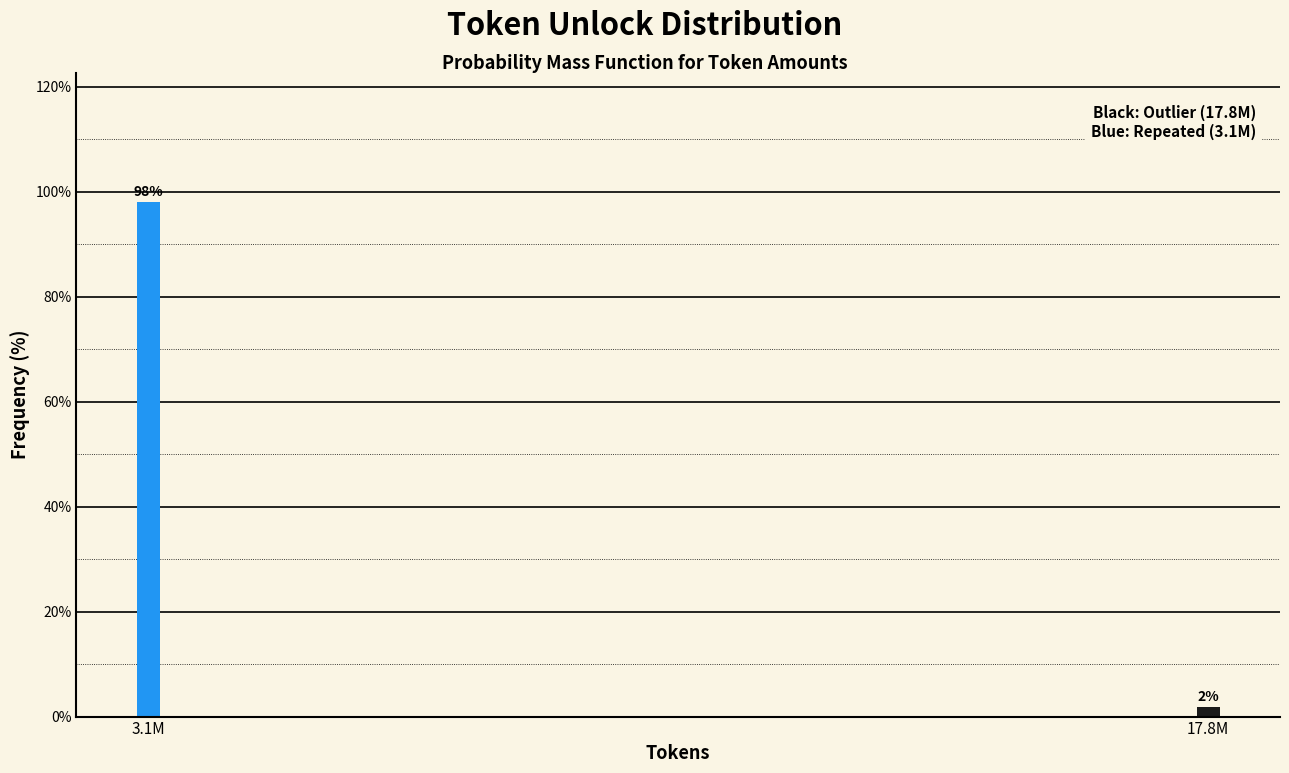

What is the average value?

50.0